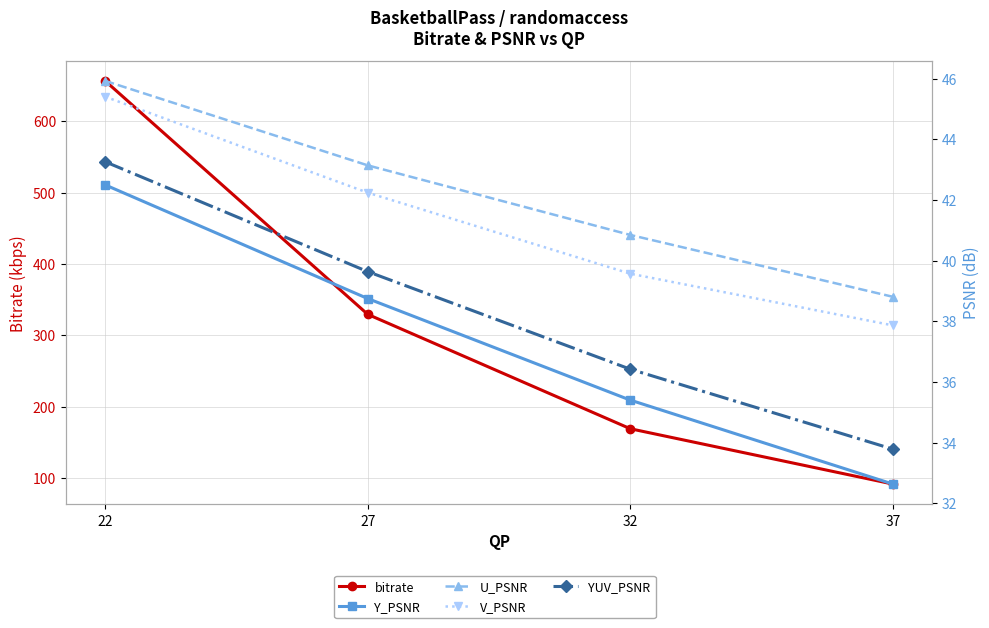

Count the number of data series in this chart.

5